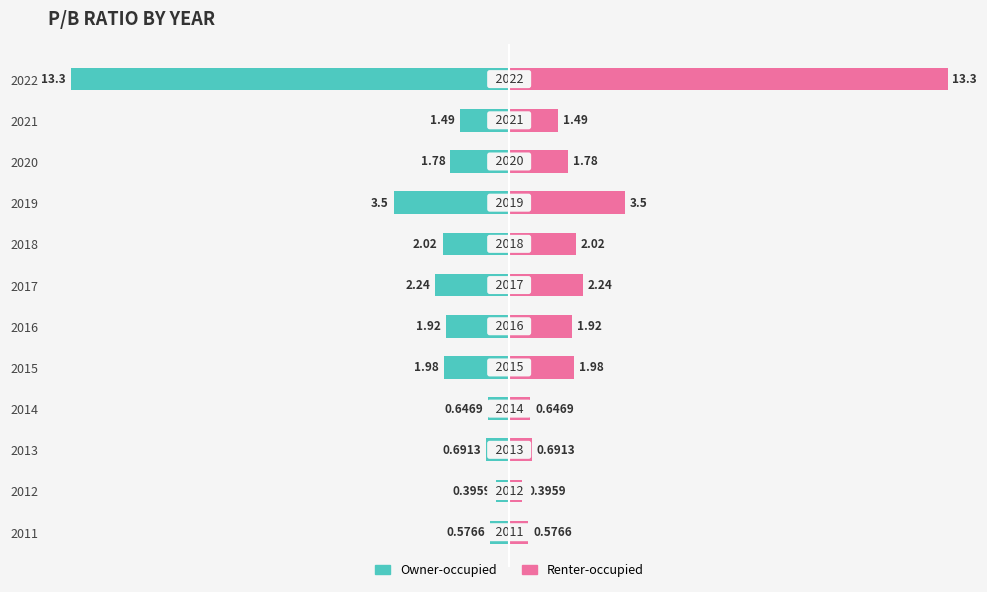

How many data points in pb_ratio are above 1?

8